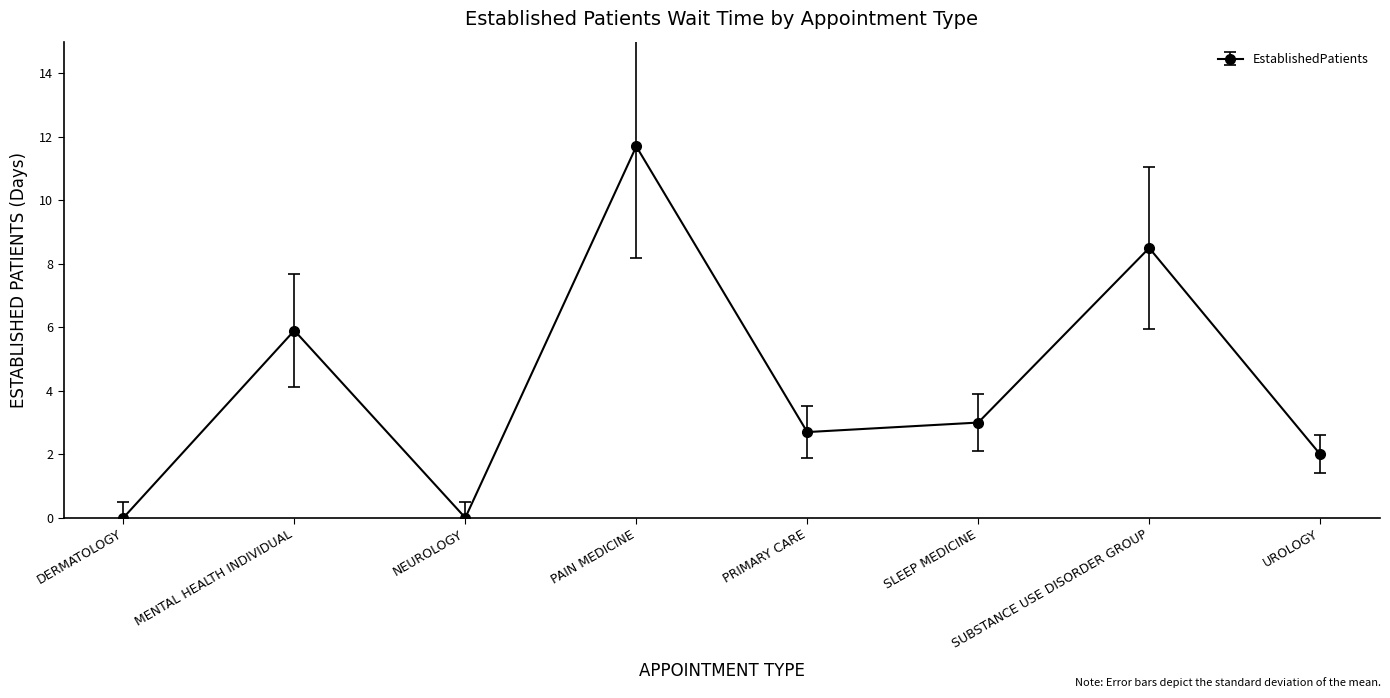

At which category does the chart reach its peak across all series?

PAIN MEDICINE